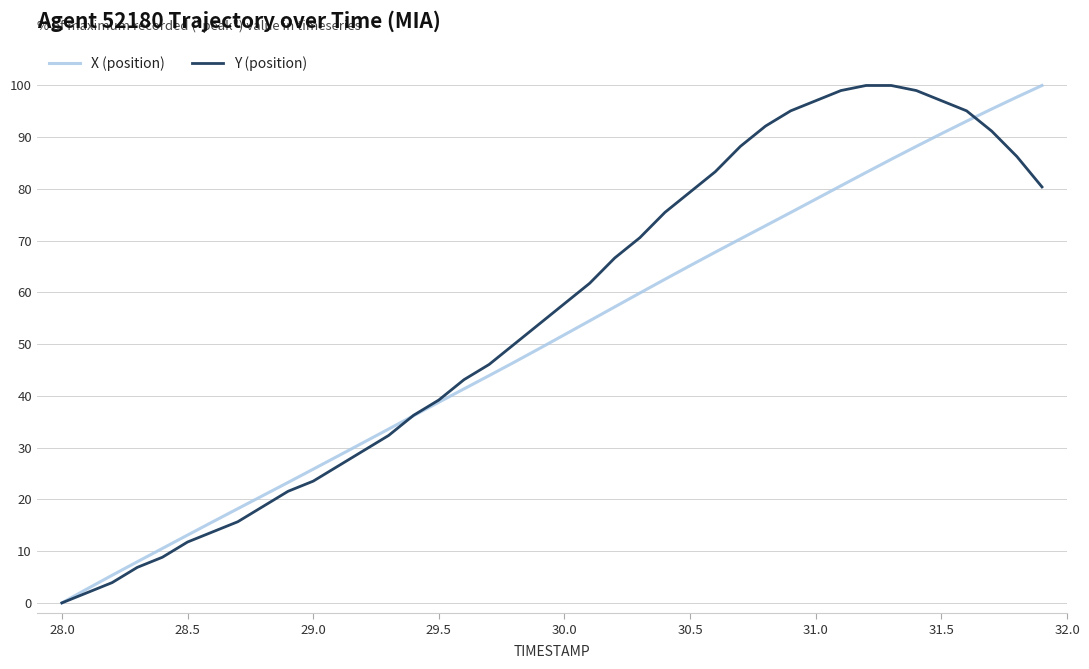

What is the highest value of the X (position) series?

100.0